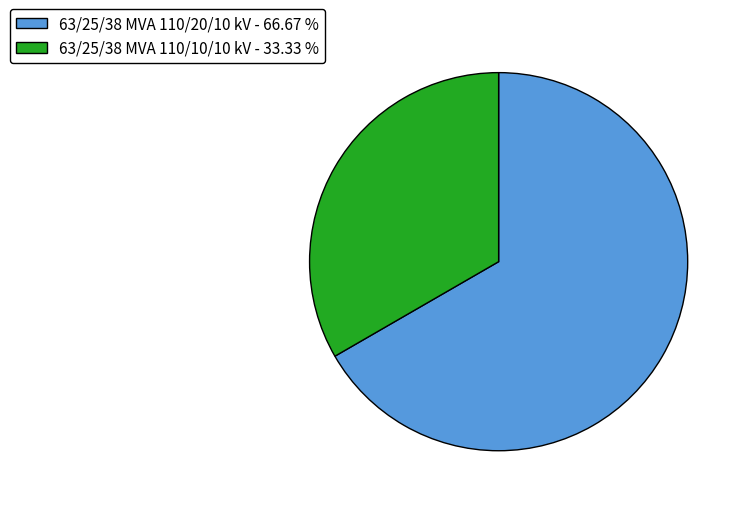

Which slice is the smallest?

63/25/38 MVA 110/10/10 kV